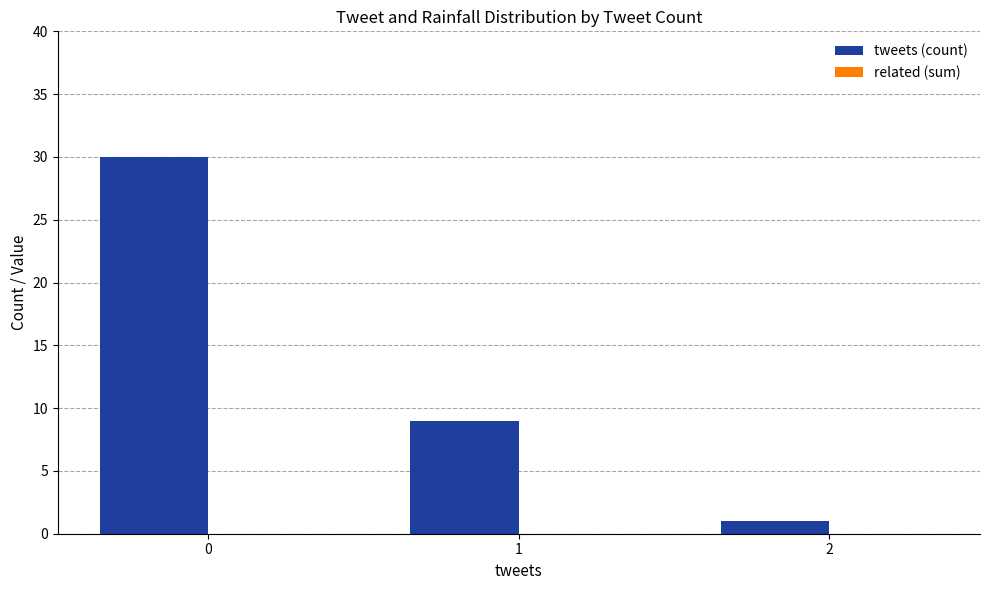

The value at 0 is 20. True or false?

False